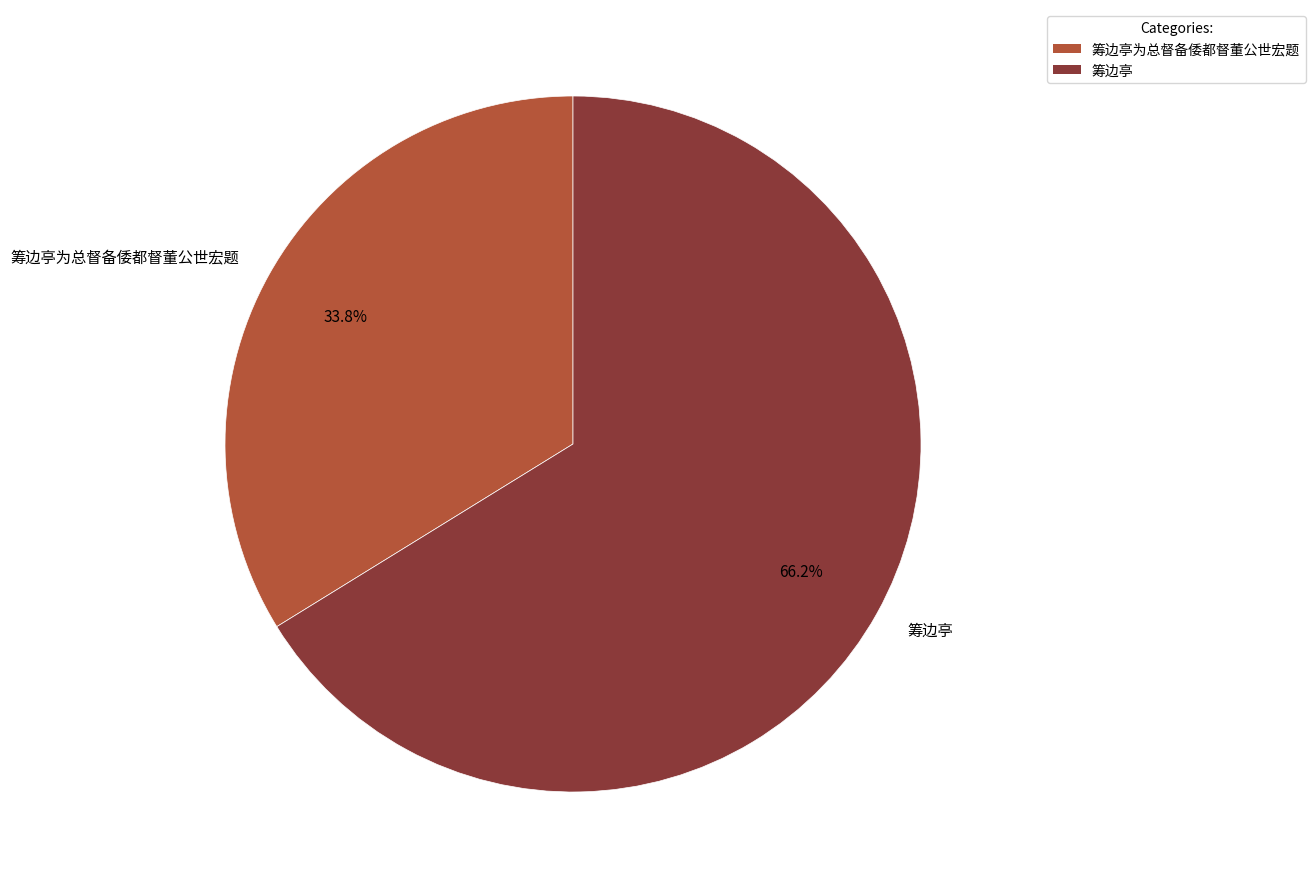

Which category has the smallest portion of the pie?

筹边亭为总督备倭都督董公世宏题